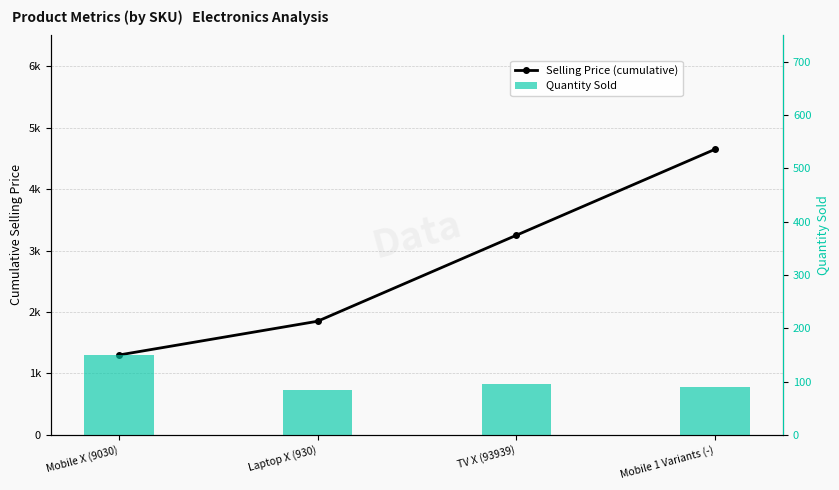

What is the minimum value for Quantity Sold?

85